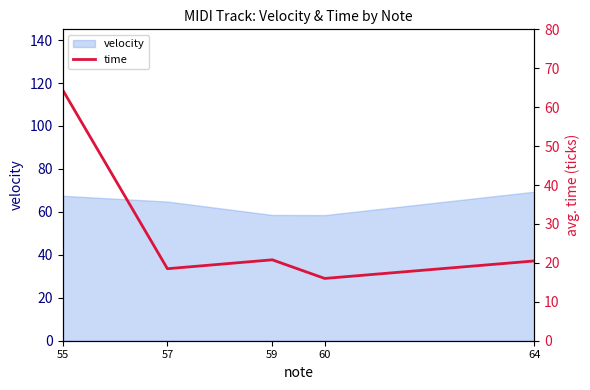

The chart shows a value of 16.0 at 60. True or false?

True